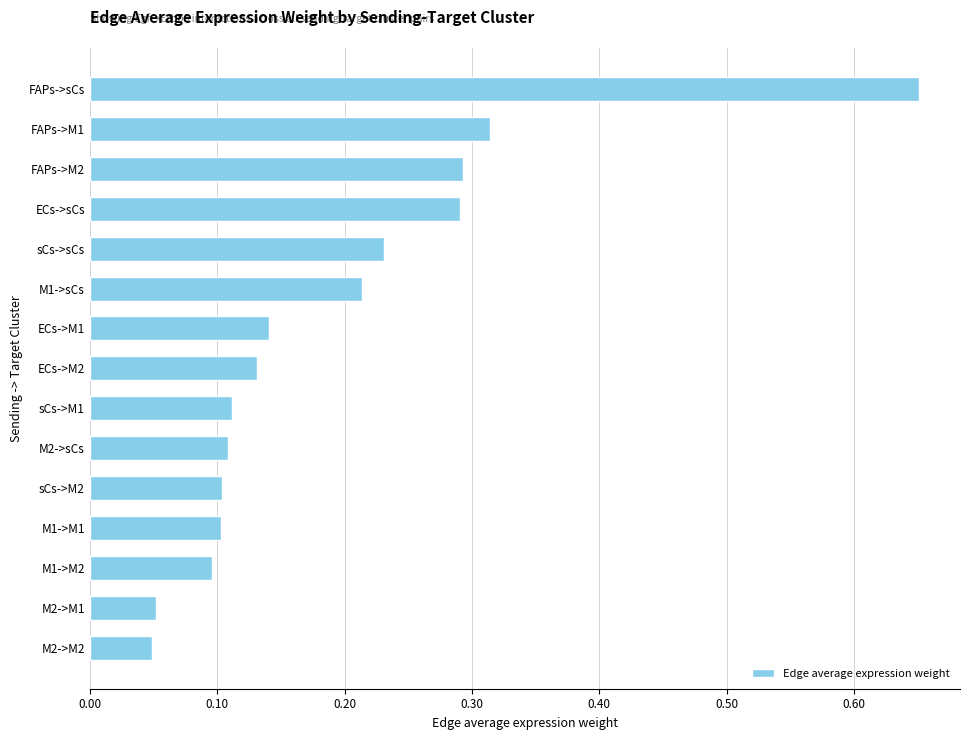

What is the difference between the maximum and second lowest values?

0.6